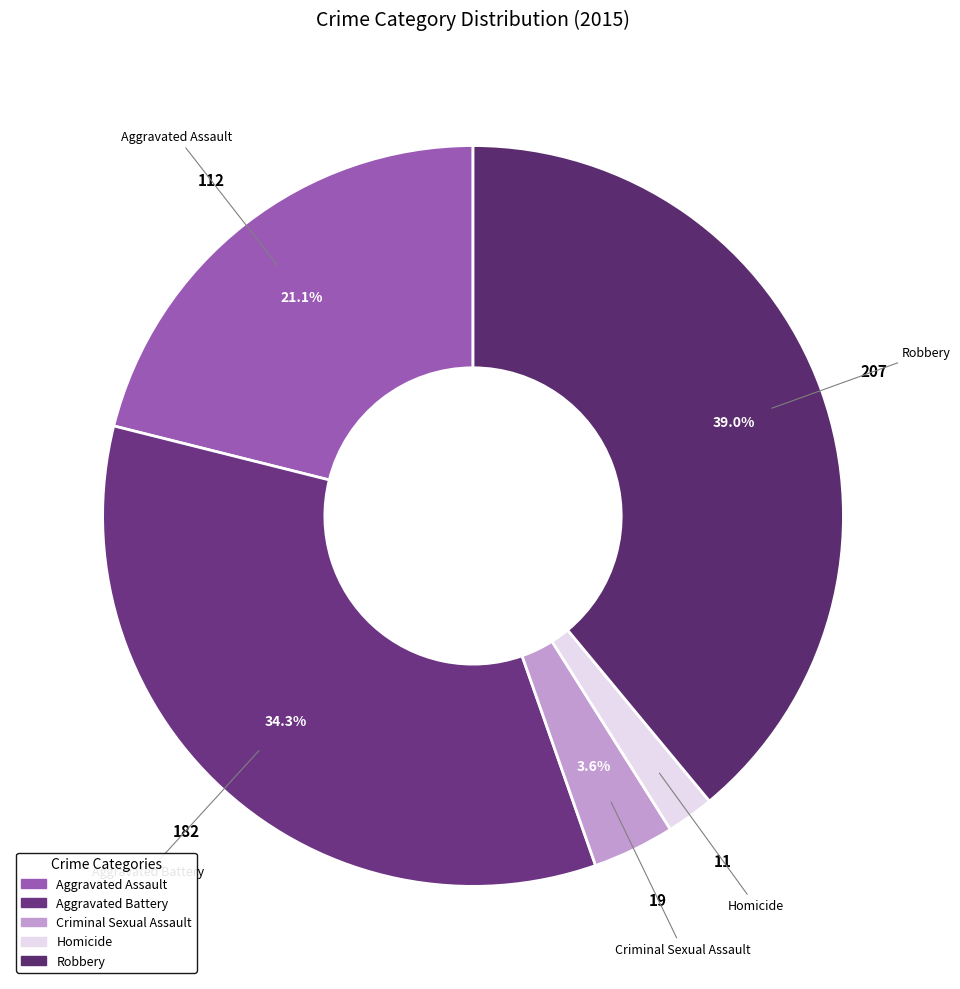

What is the ratio of the value at Robbery to the value at Aggravated Battery?

1.1